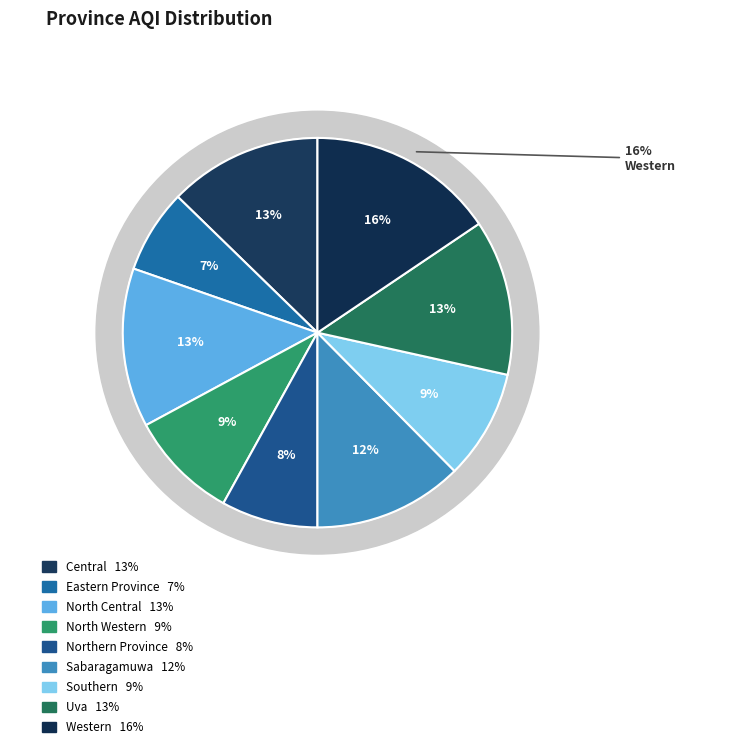

How much of the chart is everything except Northern Province?

92.0%